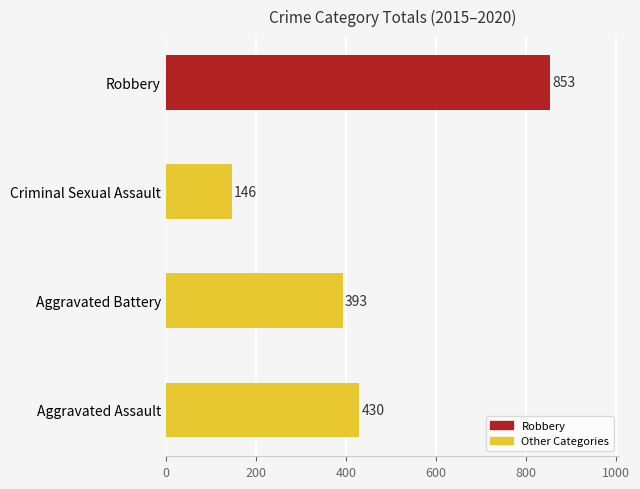

Rank the categories by value from highest to lowest.

Robbery, Aggravated Assault, Aggravated Battery, Criminal Sexual Assault